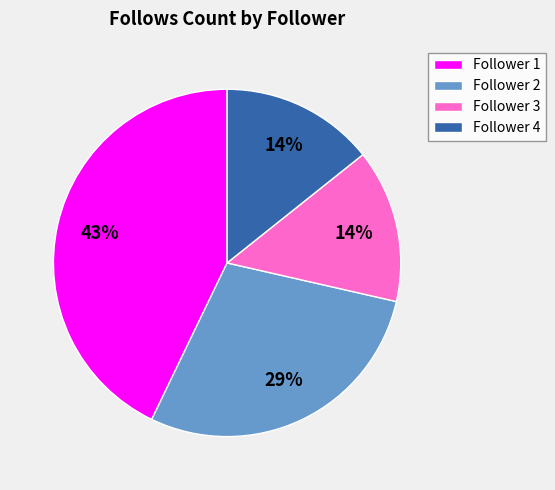

Does Follower 1 represent more than half of the total?

No